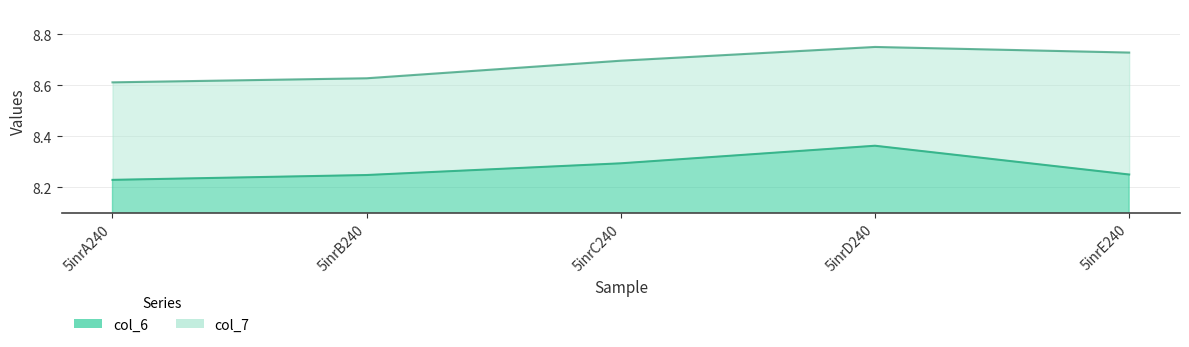

What is the label of the 4th point from the right?

5inrB240